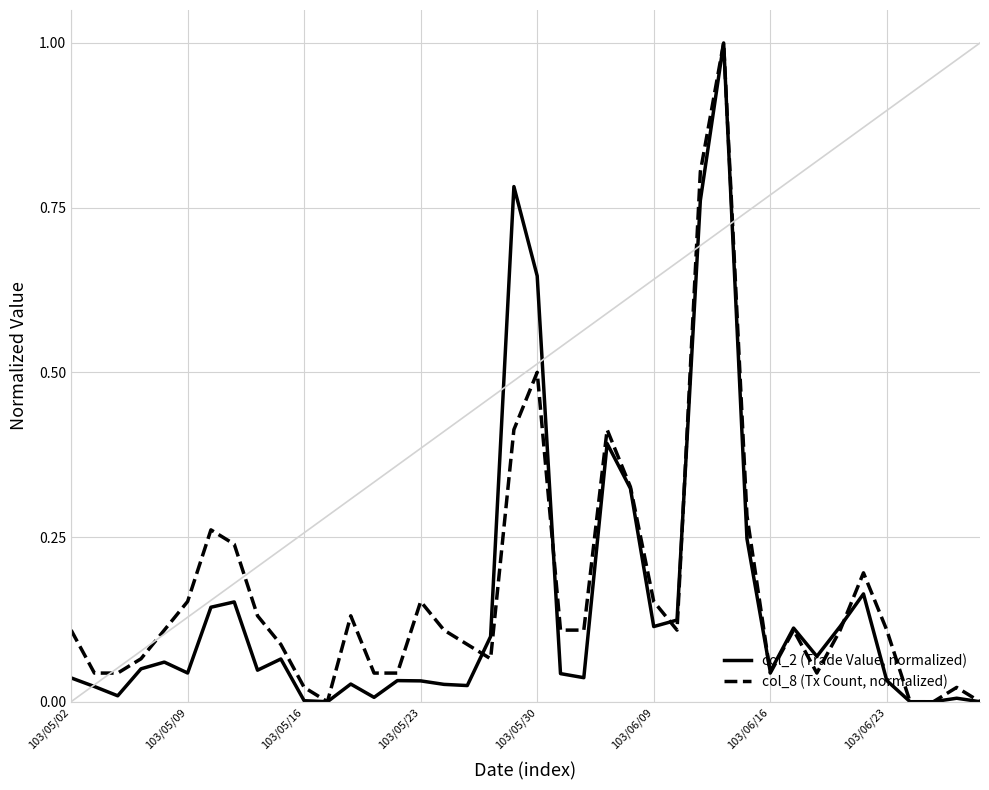

Rank the series by their average value, from highest to lowest.

col_8 (Tx Count, normalized), col_2 (Trade Value, normalized)